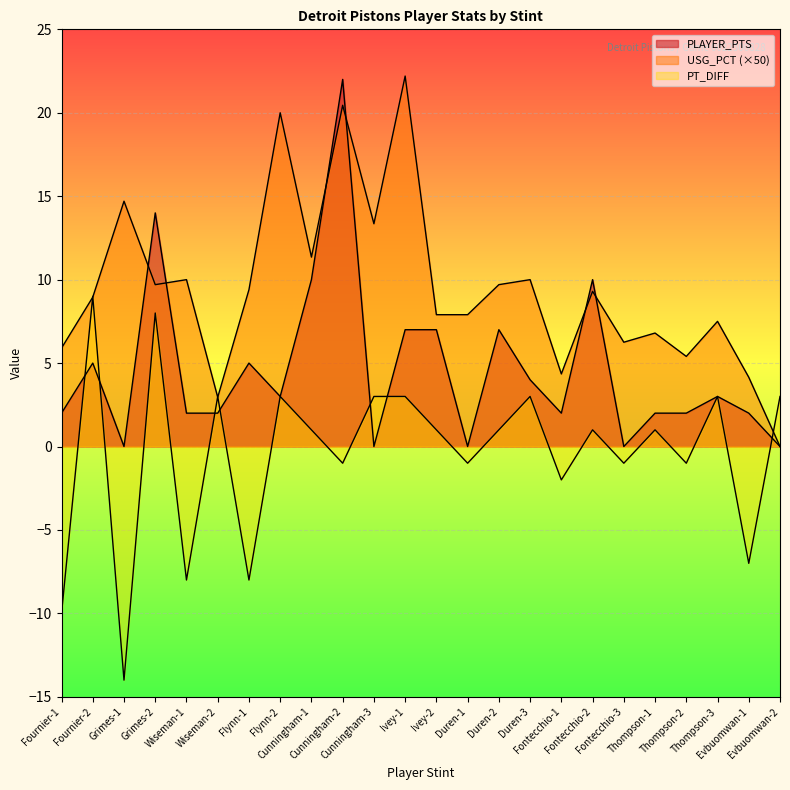

True or false: PLAYER_PTS and USG_PCT cross at least once.

True